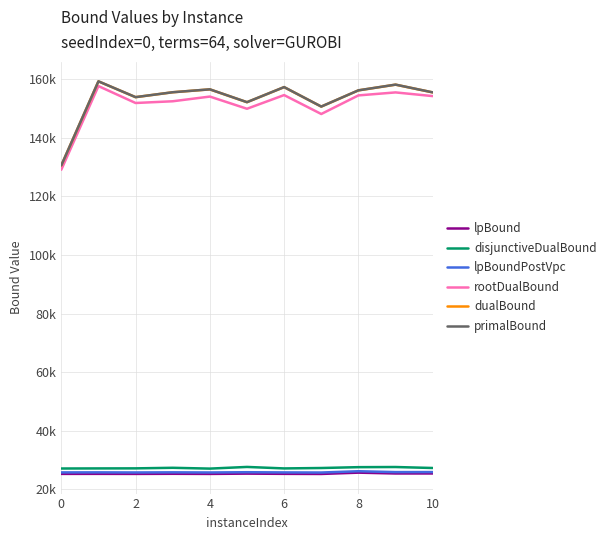

True or false: rootDualBound and lpBound intersect in this chart.

False